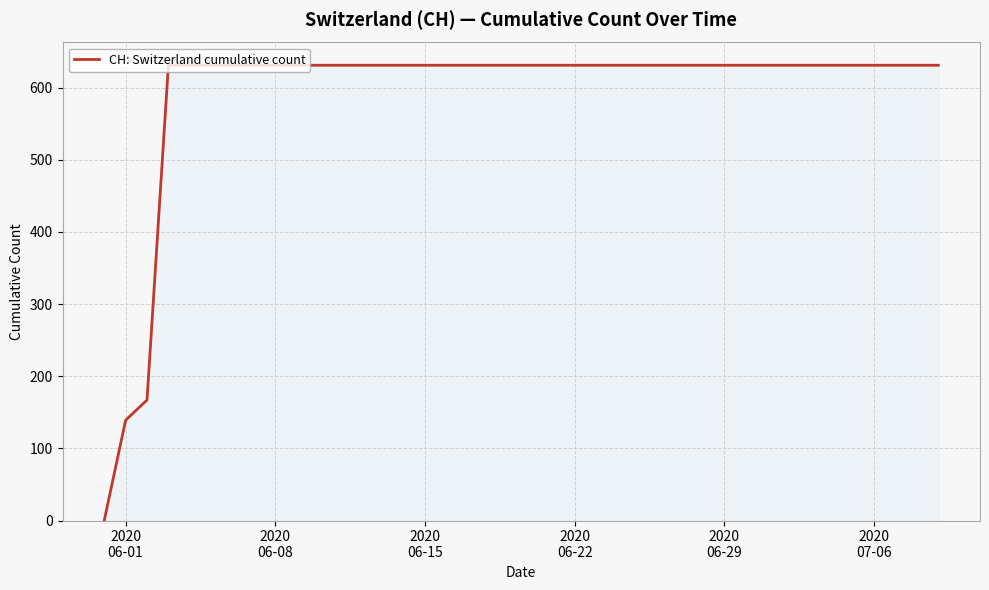

What is the difference between the maximum and minimum values?

631